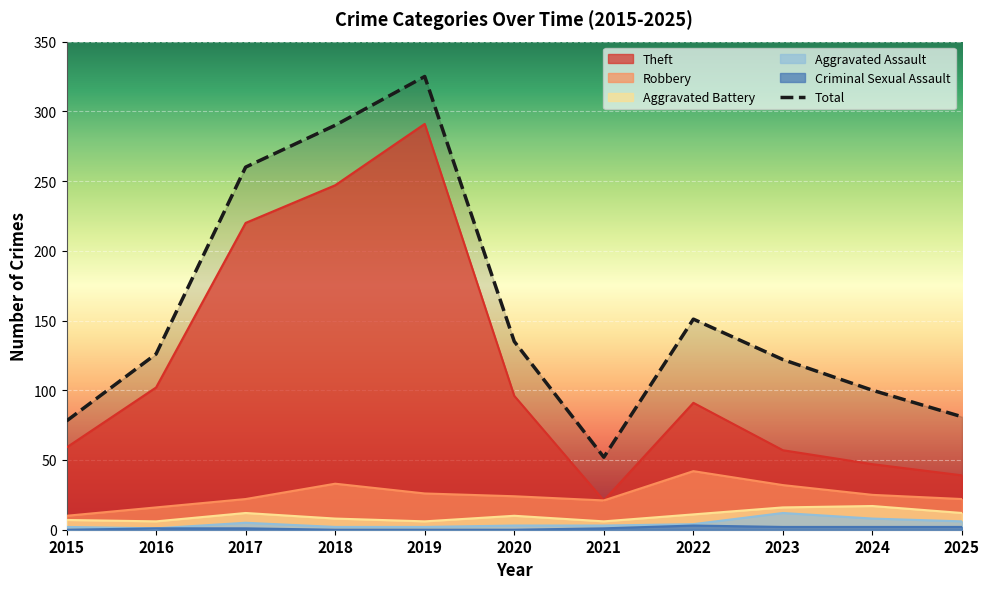

How many lines are shown in the chart?

6